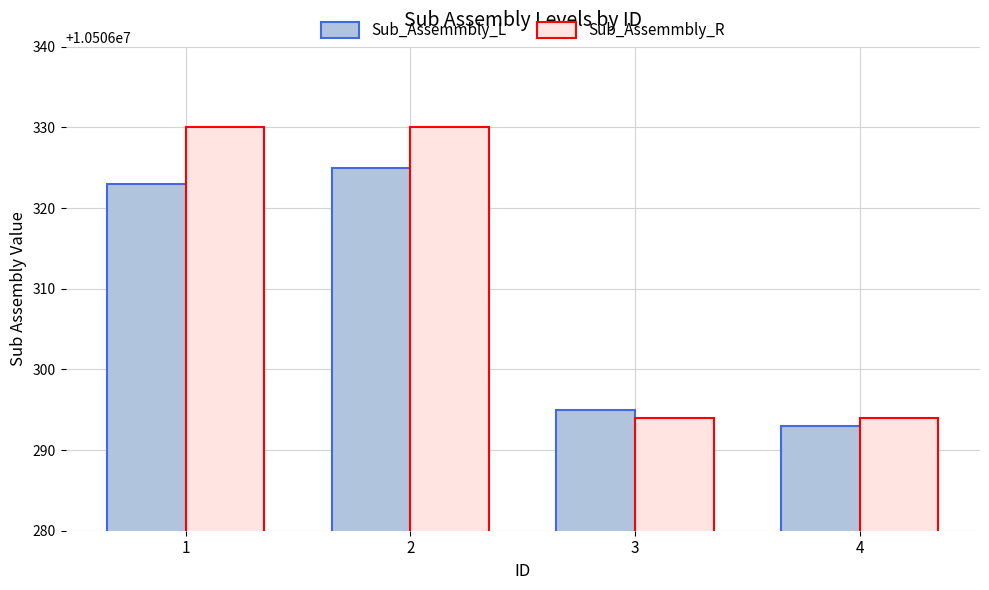

The value of Sub_Assemmbly_R at 1 is 16056258. True or false?

False